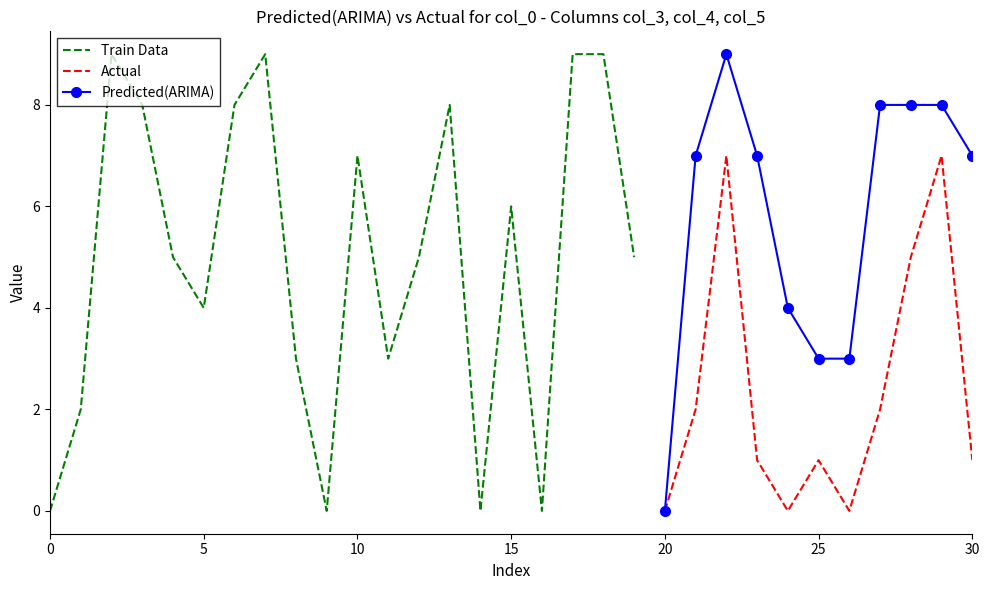

After their last crossing, which series has the higher values: Actual or Train Data?

Actual